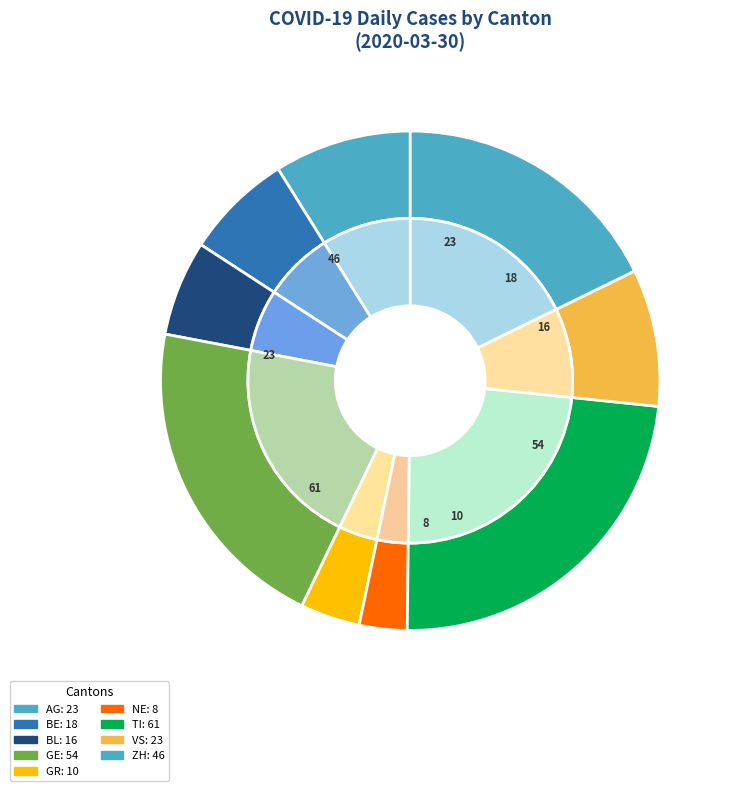

Which has a higher value, VS or TI?

TI